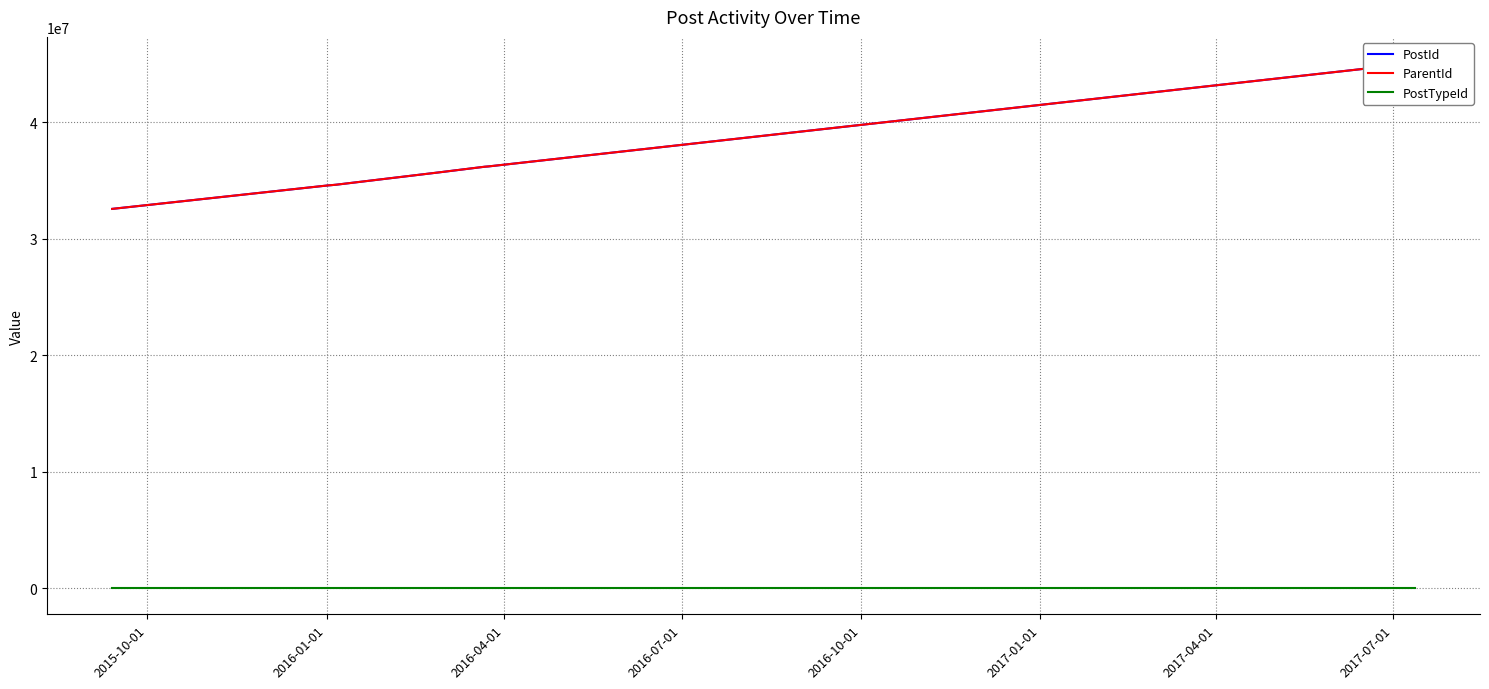

What position from the left is 2016-04-01?

3